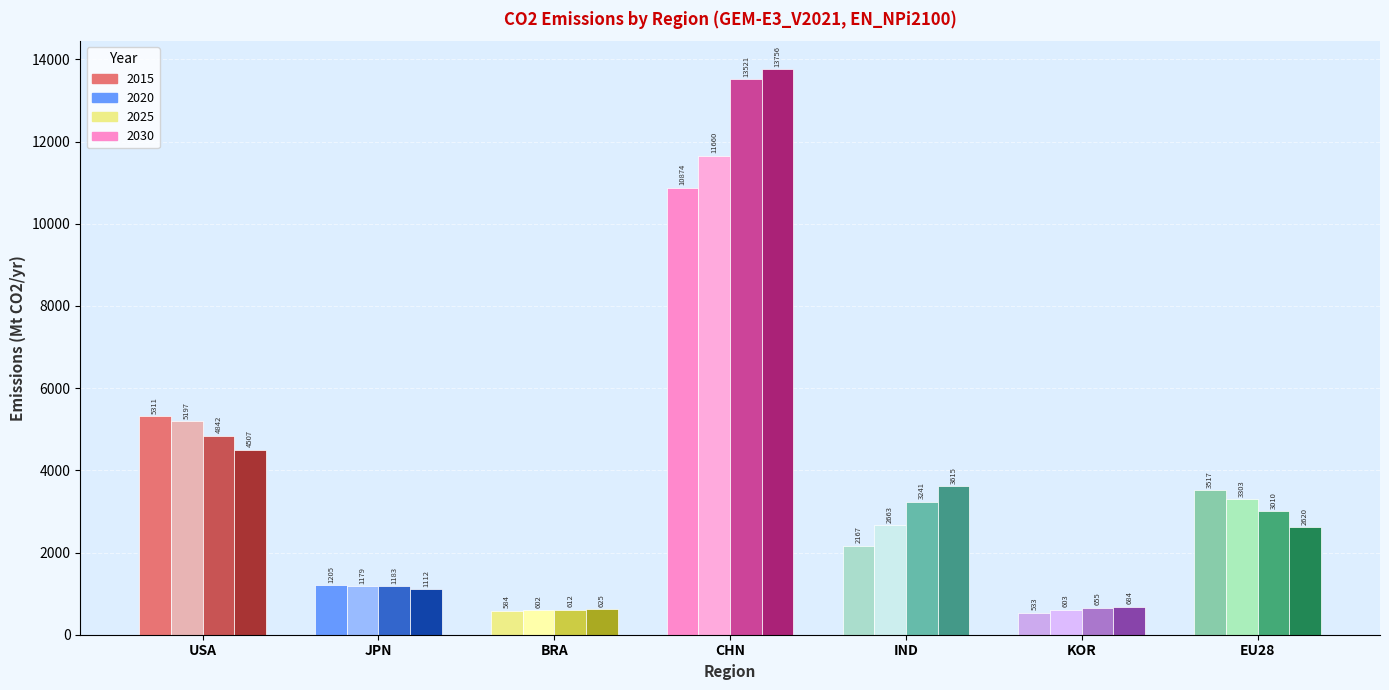

At how many categories does at least one series exceed 7161?

1